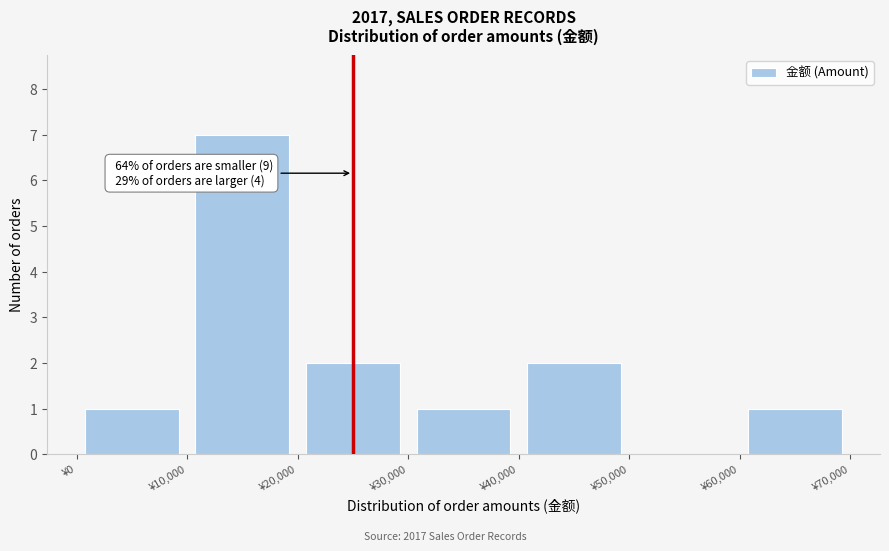

Which range on the x-axis has the tallest bar?

10000 to 20000